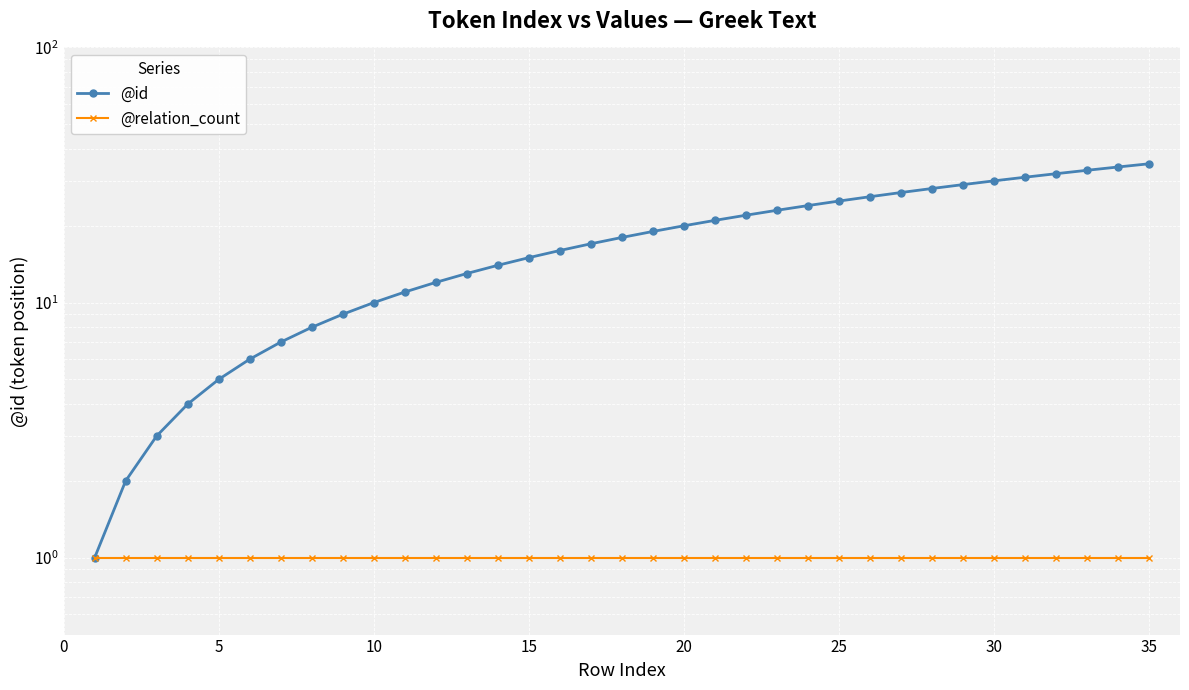

True or false: @relation_count has more than 2 interior local peaks.

False